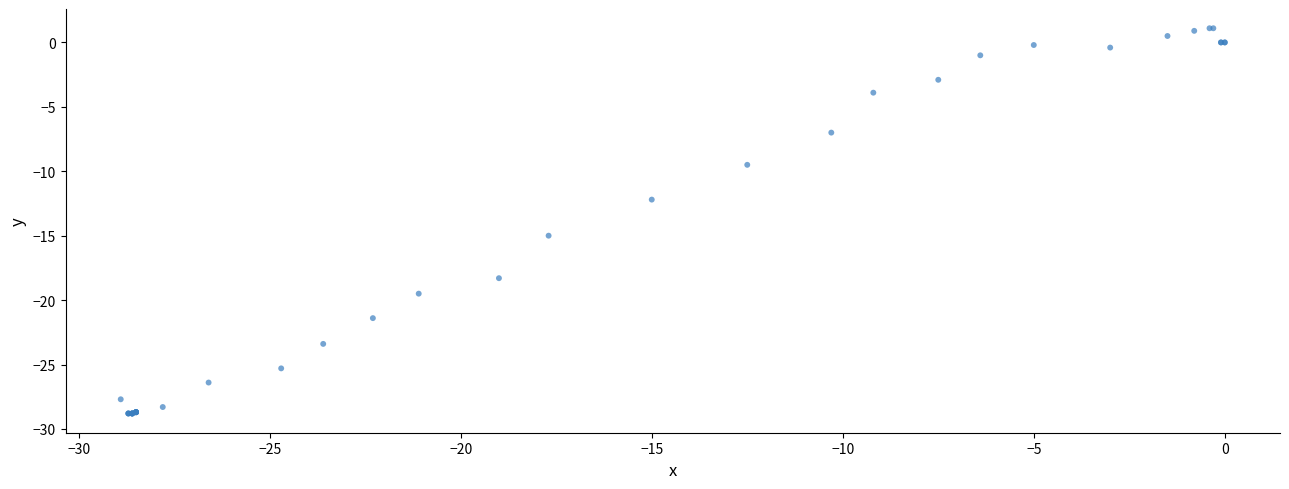

What Y value in the scatter plot is closest to -13?

-12.2